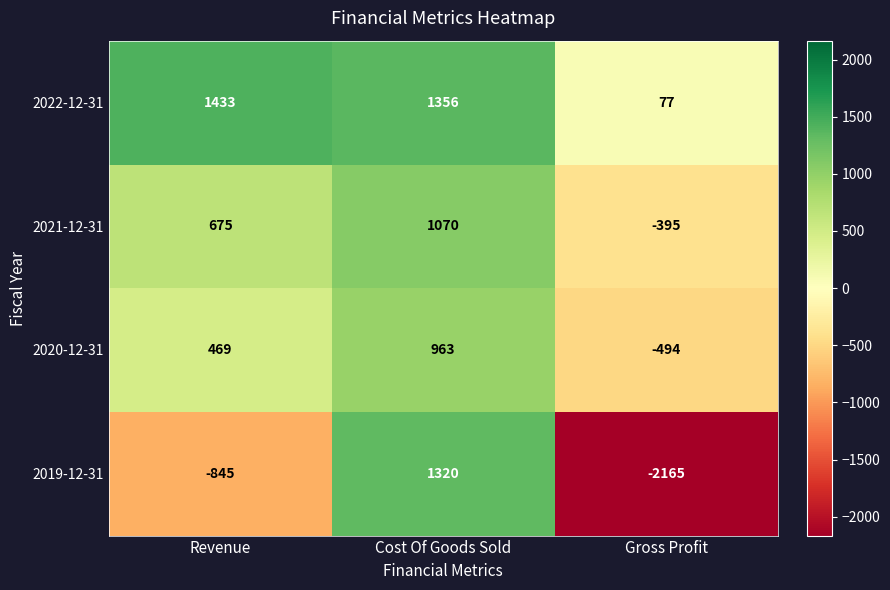

What is the greatest value displayed?

1433